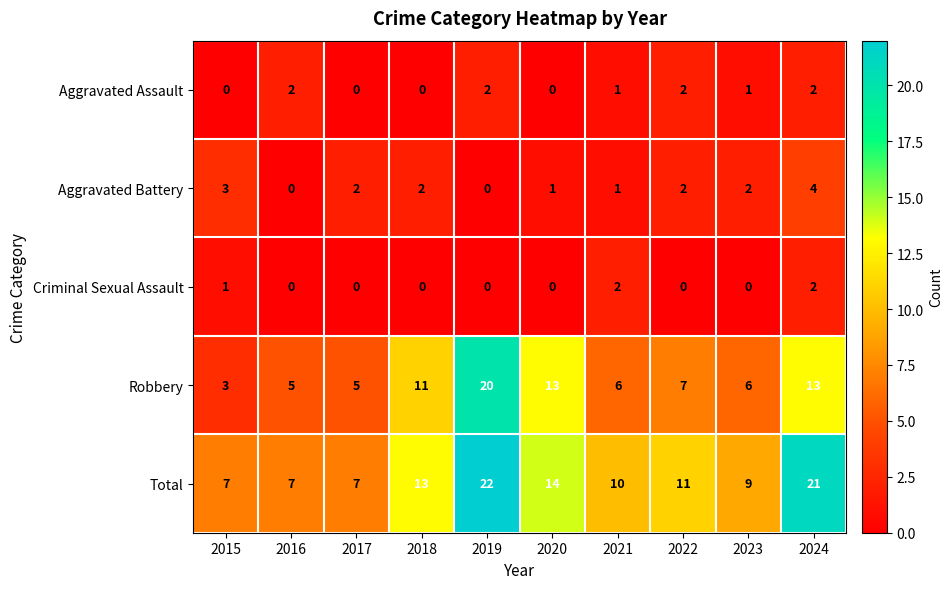

At which category is the sum across all series the highest?

2019